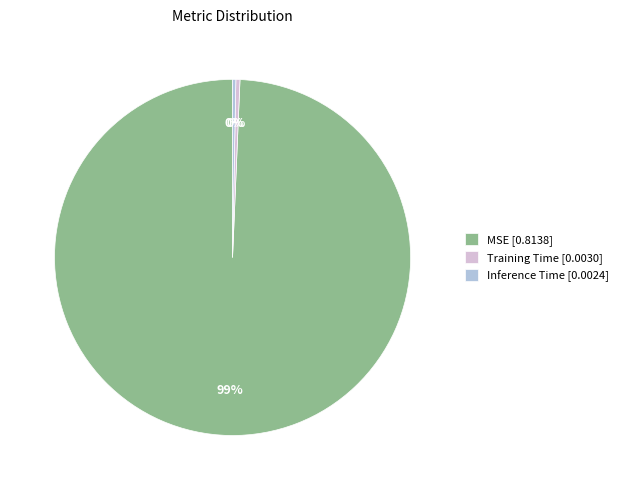

Which category has the biggest portion of the pie?

MSE